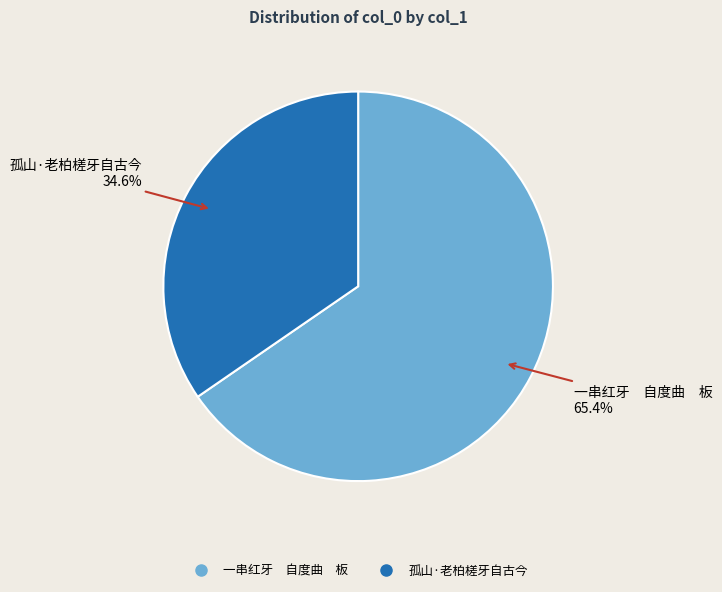

To the nearest percent, what is the average slice percentage?

50%